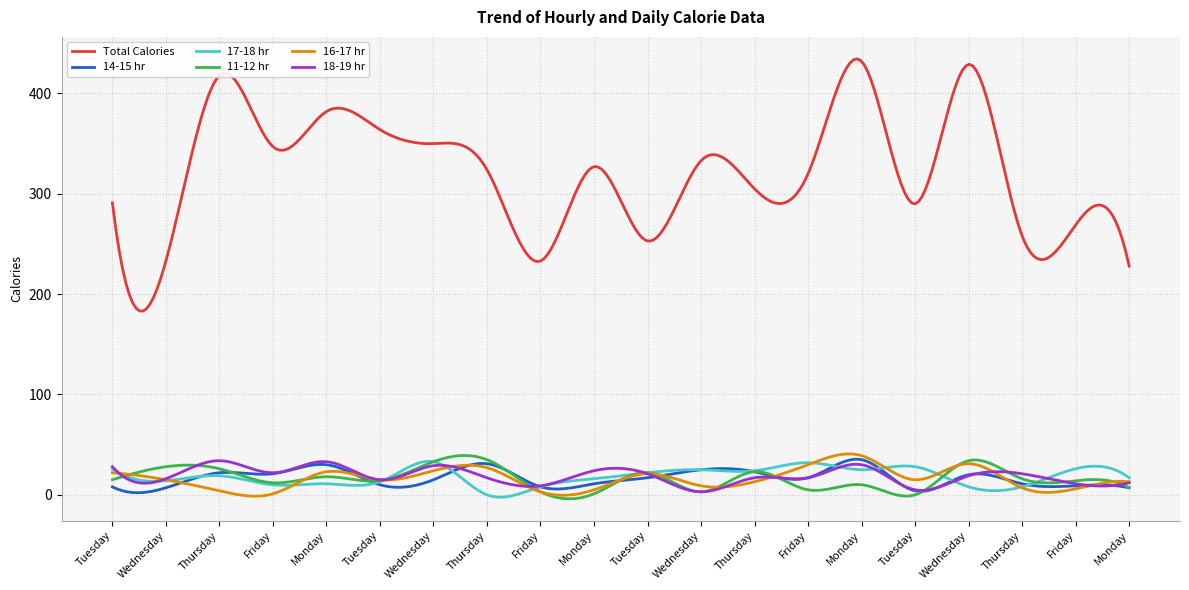

Which series has the largest range (max minus min)?

Total Calories